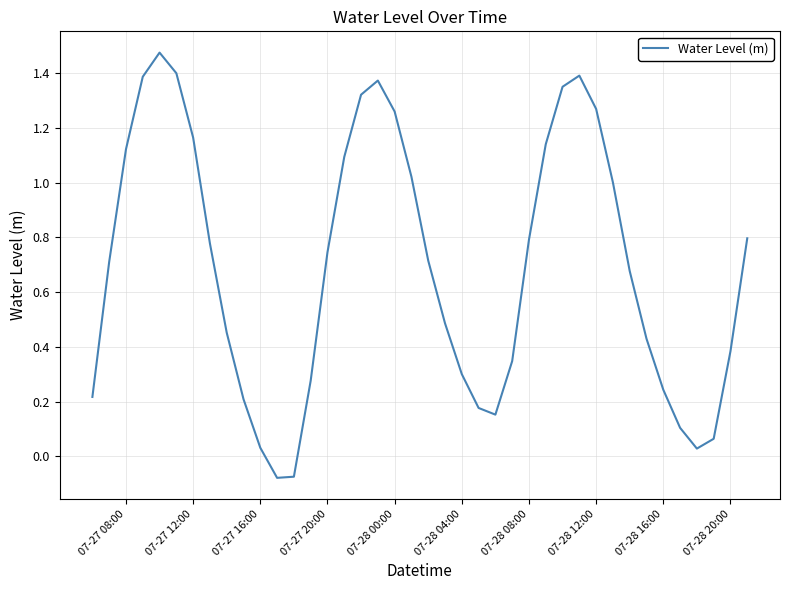

What is the sum of all values?

27.7